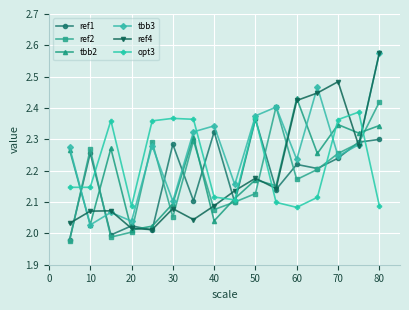

How many lines are shown in the chart?

6